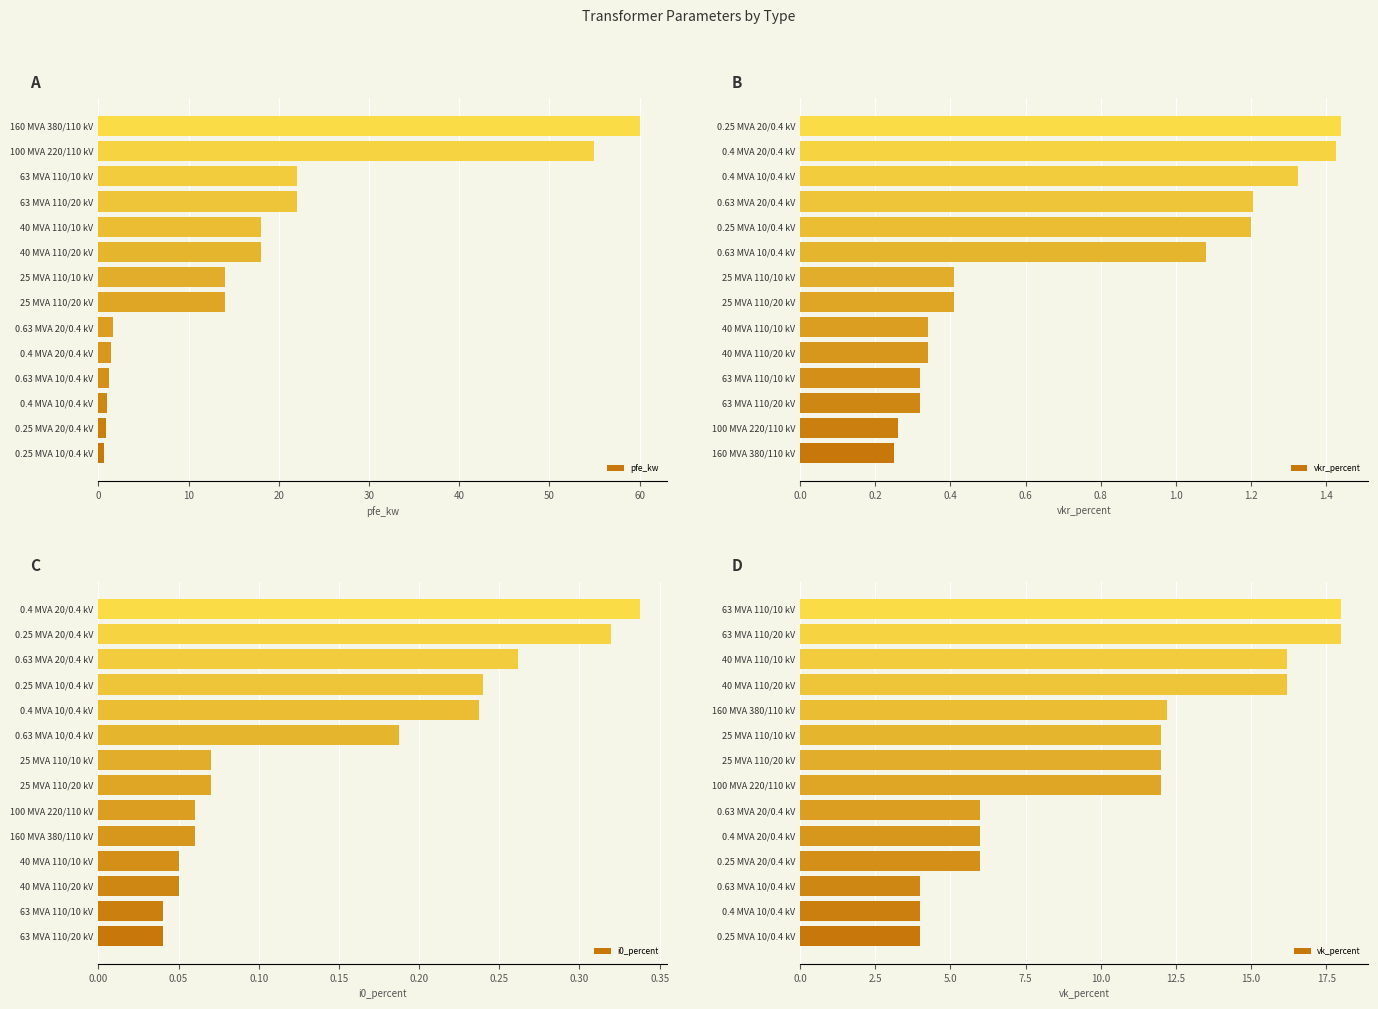

What is the value of the pfe_kw bar at the 8th from the left?

14.0